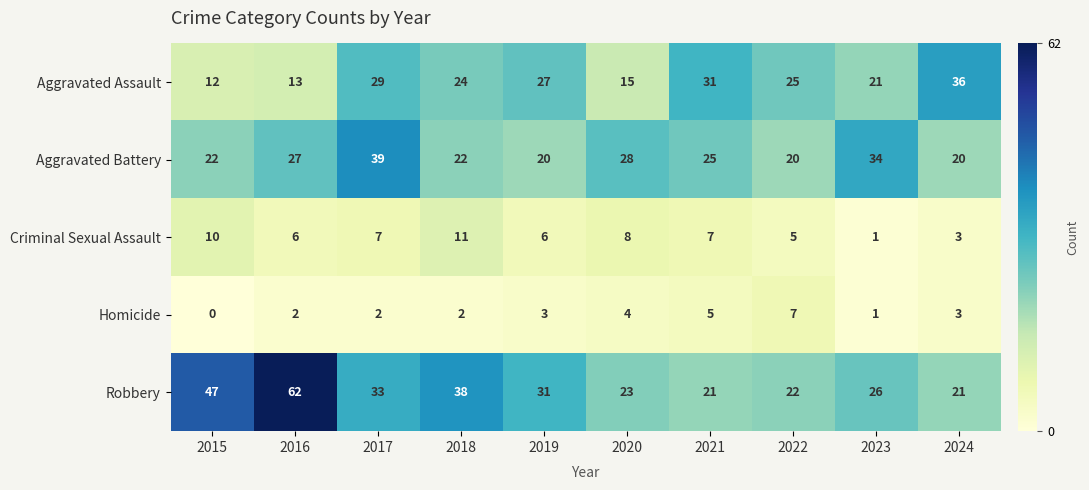

At which label does Criminal Sexual Assault first exceed 7?

2015